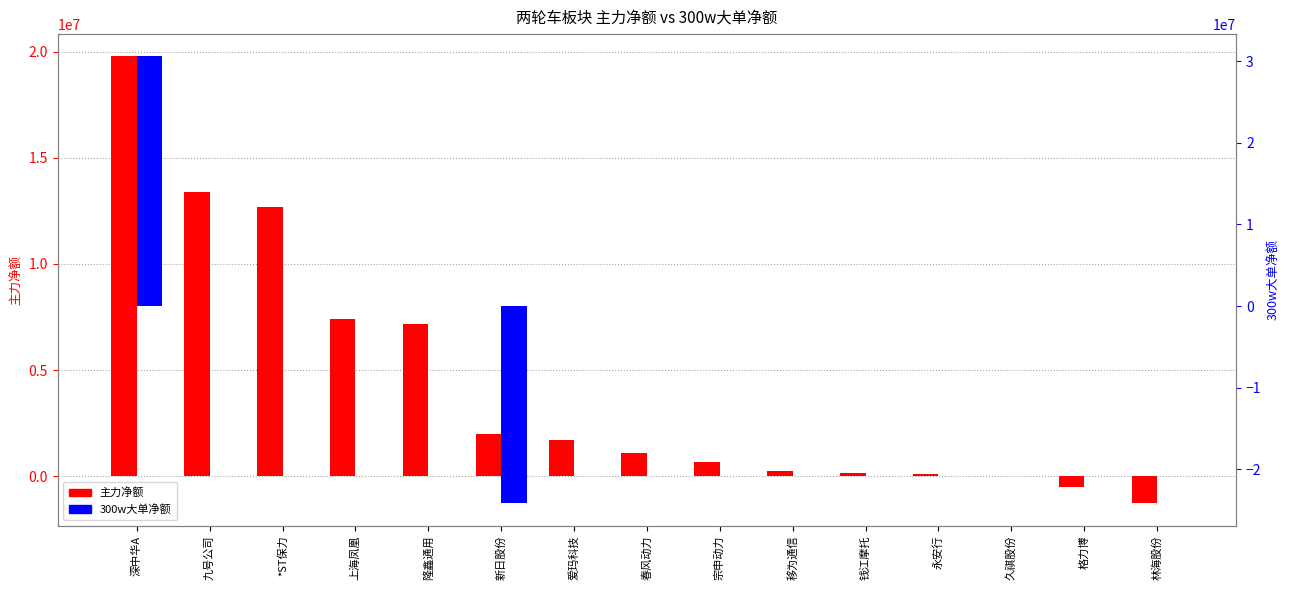

Reading left to right, extract all data points from this chart.

主力净额: 19777605	13385290	12672283	7415313	7182508	1999230	1696320	1075940	659497	258193	164928	102652	0	-511493	-1288664
300w大单净额: 30578683	0	0	0	0	-24171189	0	0	0	0	0	0	0	0	0